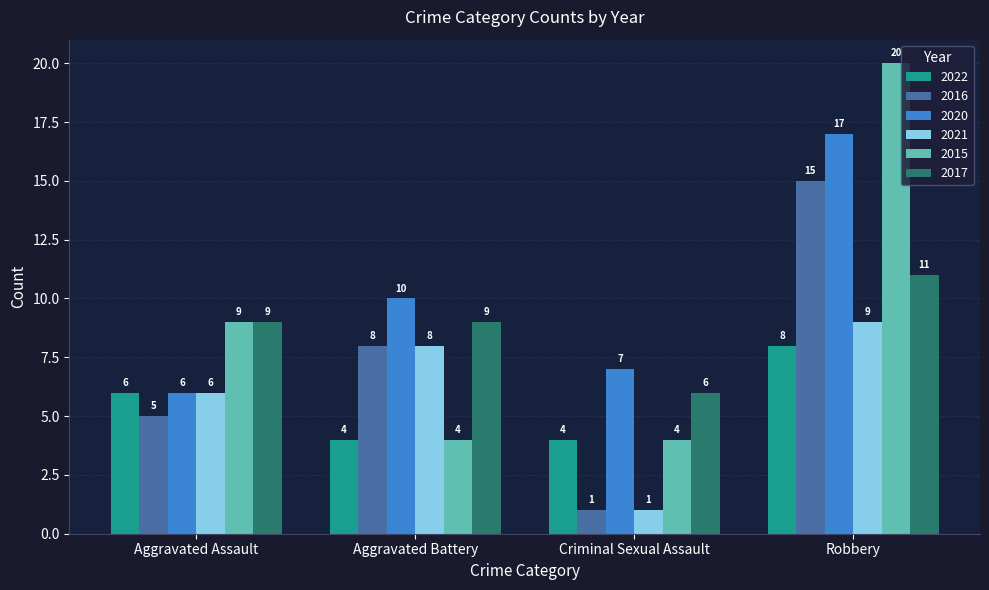

At which category does the chart reach its peak across all series?

Robbery